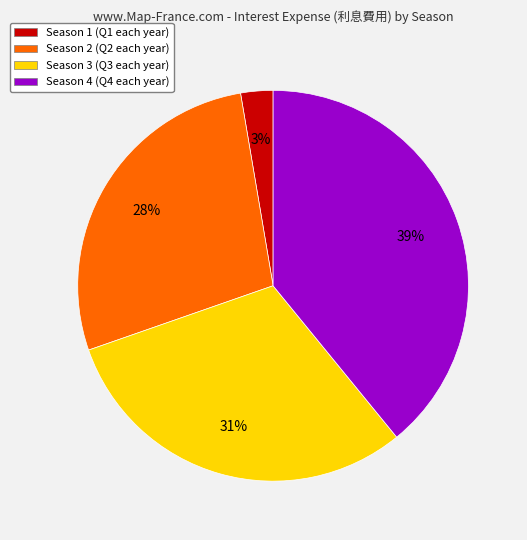

What is the ratio of the value at Season 2 (Q2 each year) to the value at Season 3 (Q3 each year)?

0.9